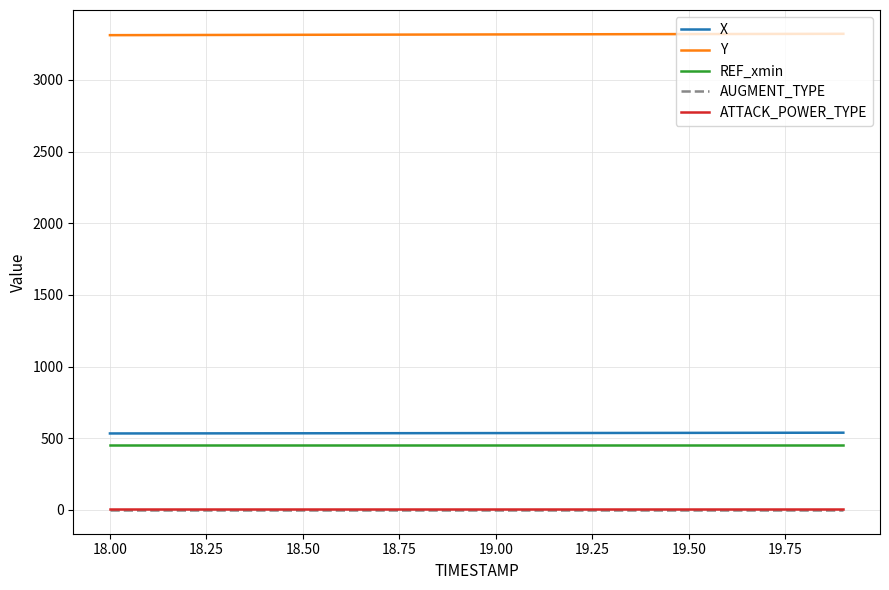

True or false: REF_xmin and ATTACK_POWER_TYPE cross at least once.

False